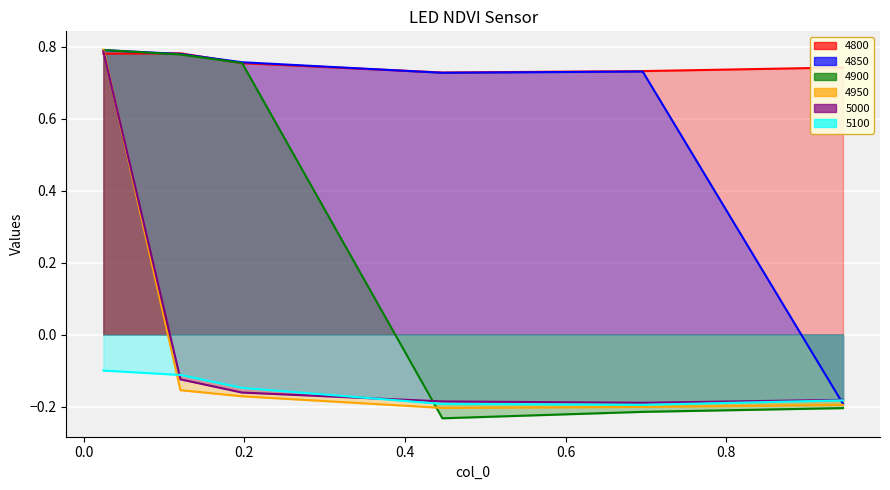

What value does the 5000 series have at 0.1205479452054795?

-0.1